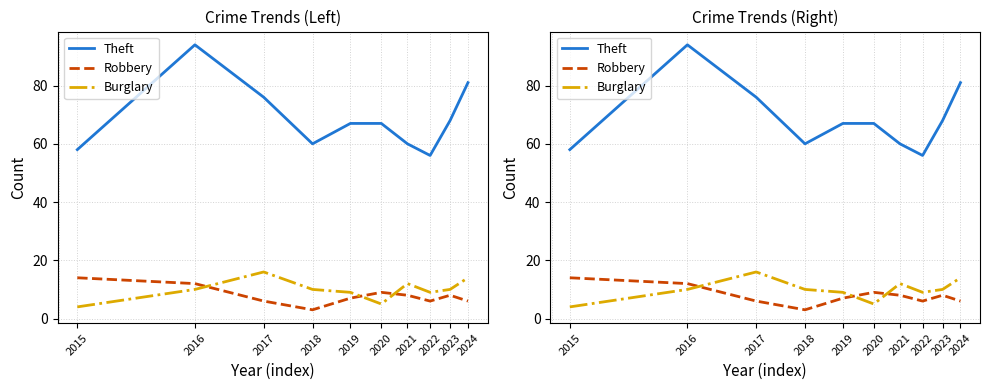

At which category does Burglary reach its first local peak?

2017